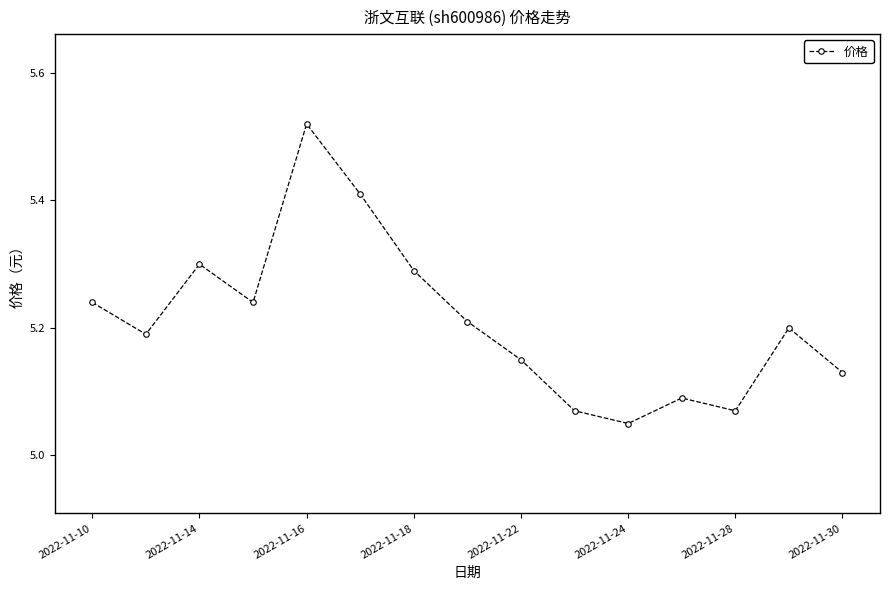

What is the sum of all values?

78.2